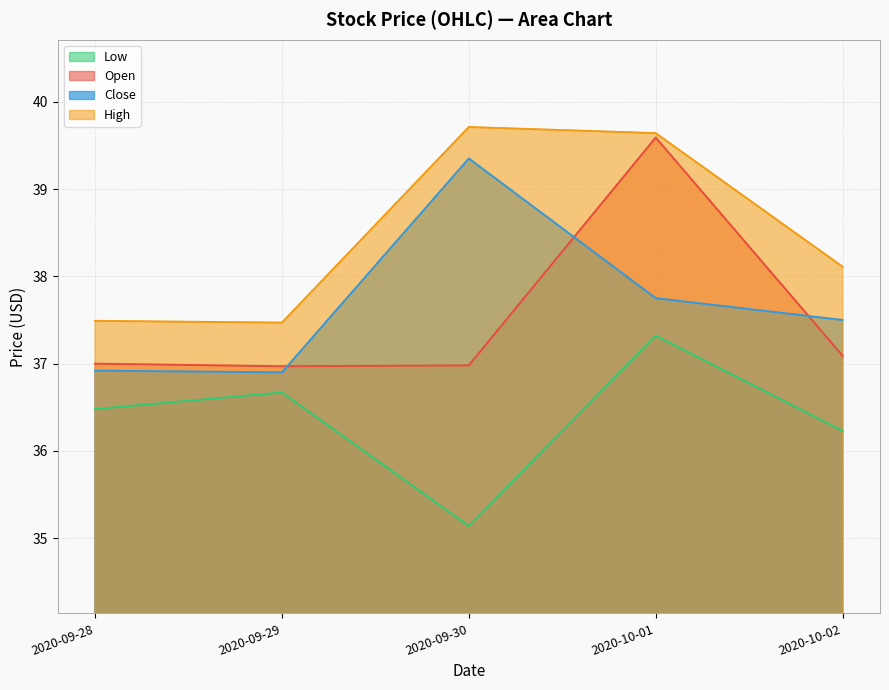

The value of Low at 2020-10-01 is 25.3. True or false?

False